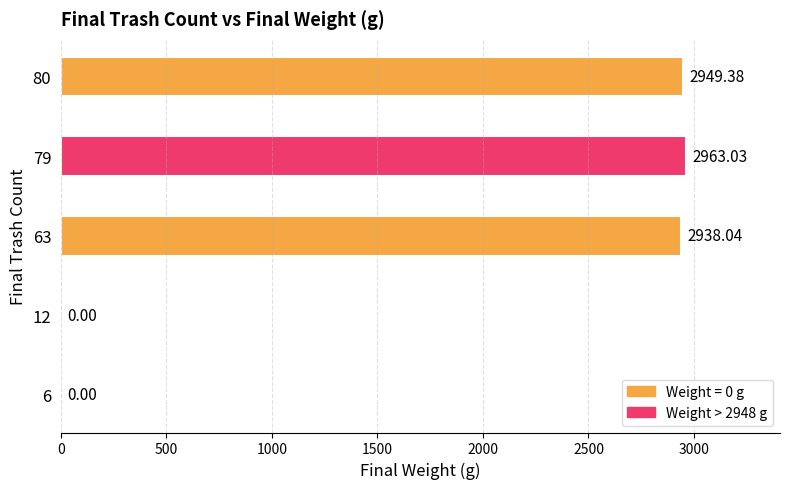

What is the sum of all values?

8850.5